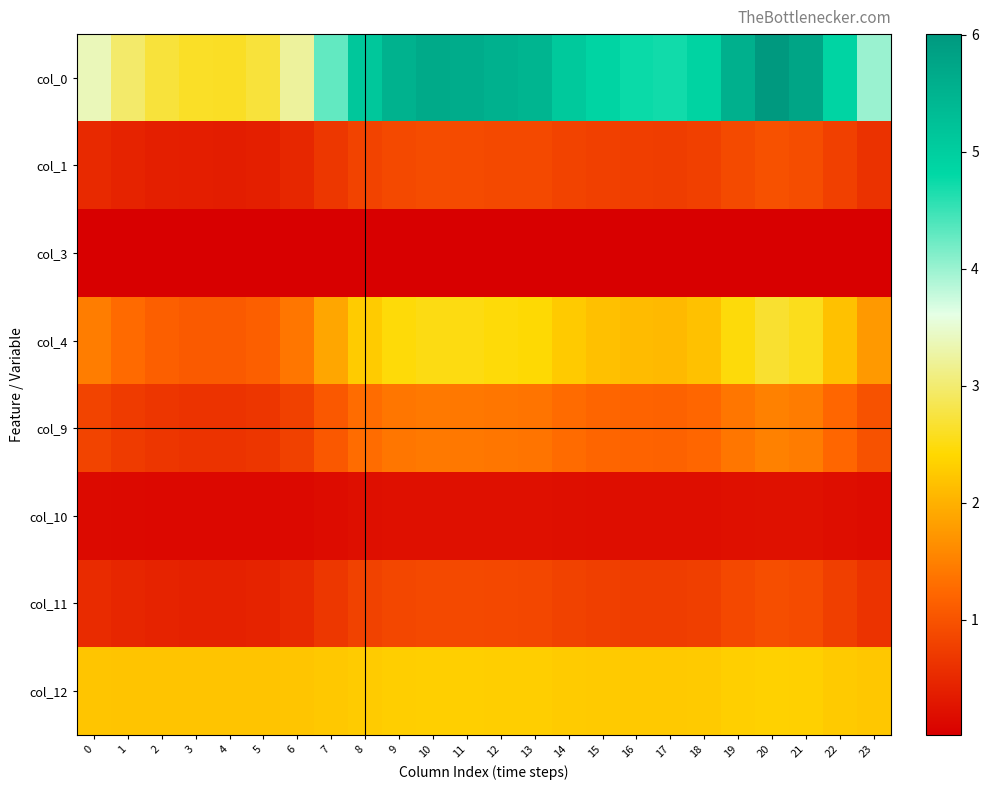

At how many categories does at least one series exceed 4?

16